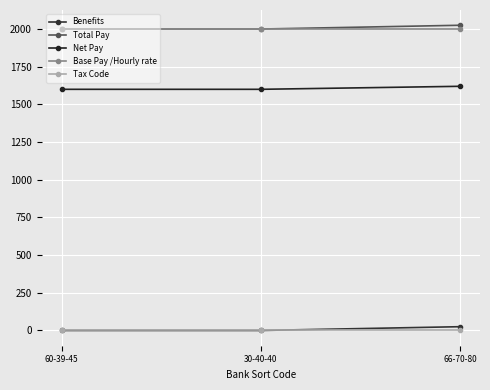

Does the chart display data point markers on the line(s)?

Yes